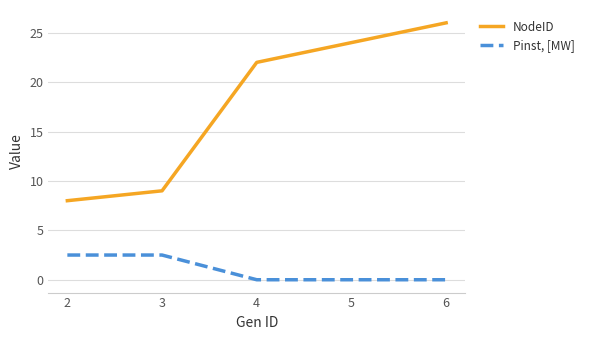

Is the value of NodeID at 6 greater than the value of Pinst, [MW] at 5?

Yes